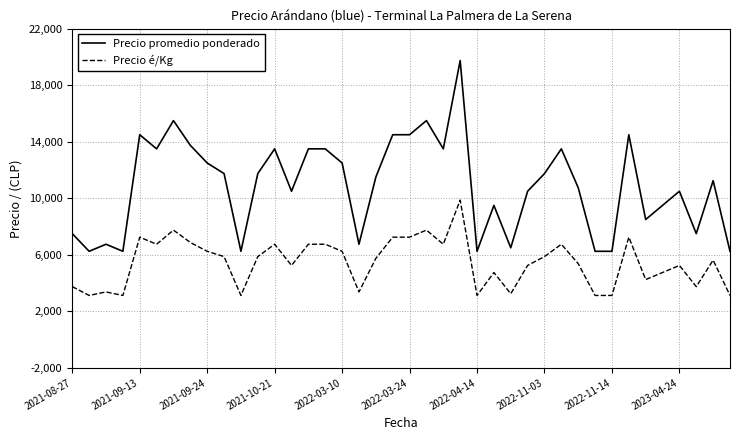

True or false: Precio promedio ponderado and Precio é/Kg cross at least once.

False